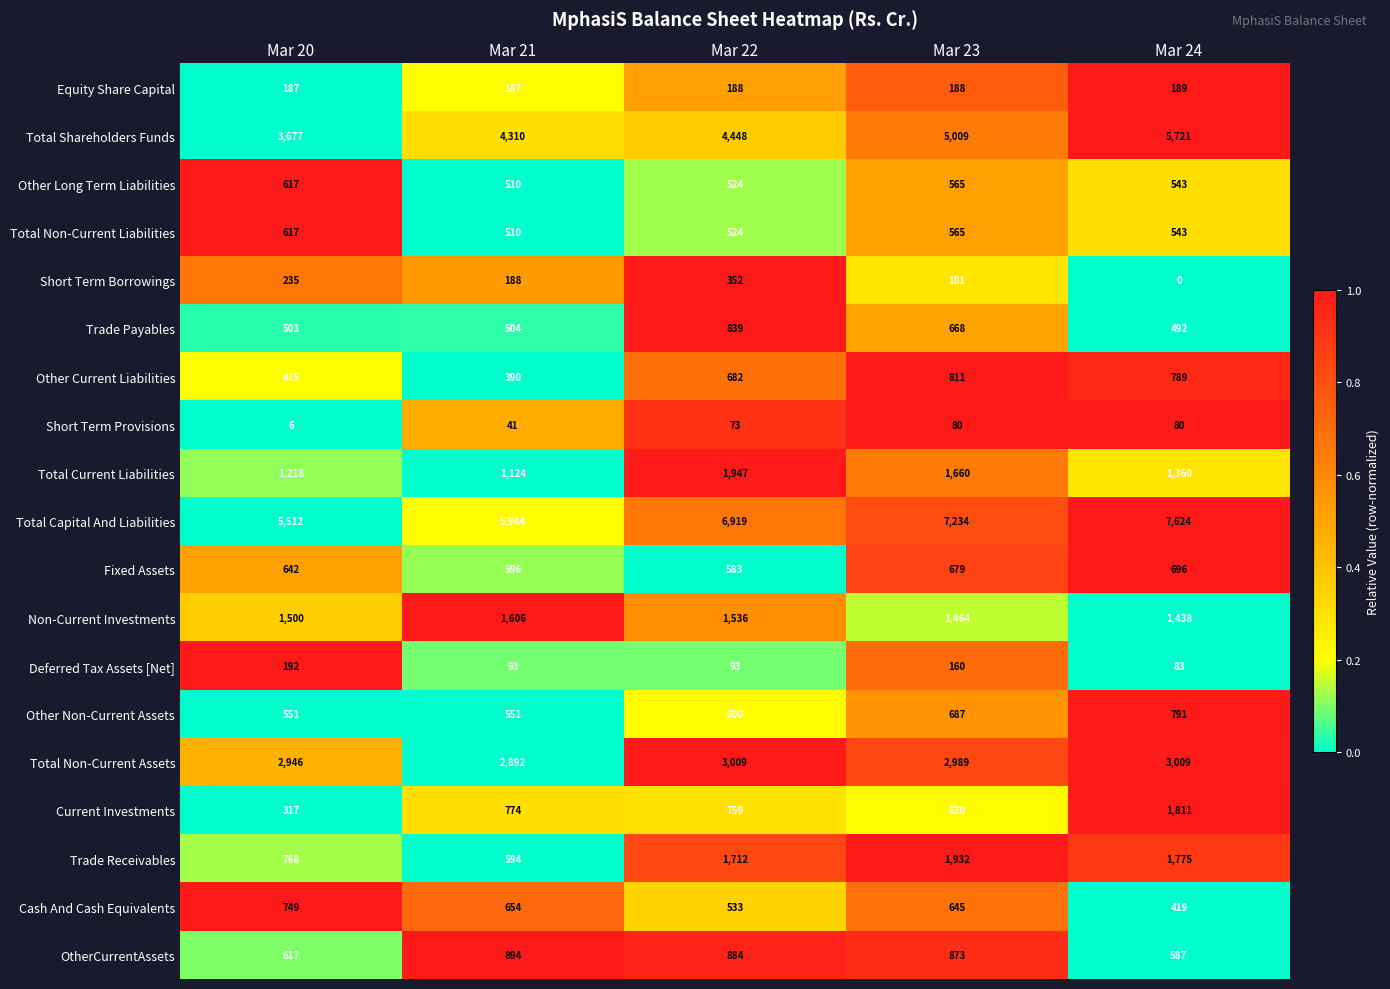

What is the difference between the highest and lowest values at Mar 23?

7154